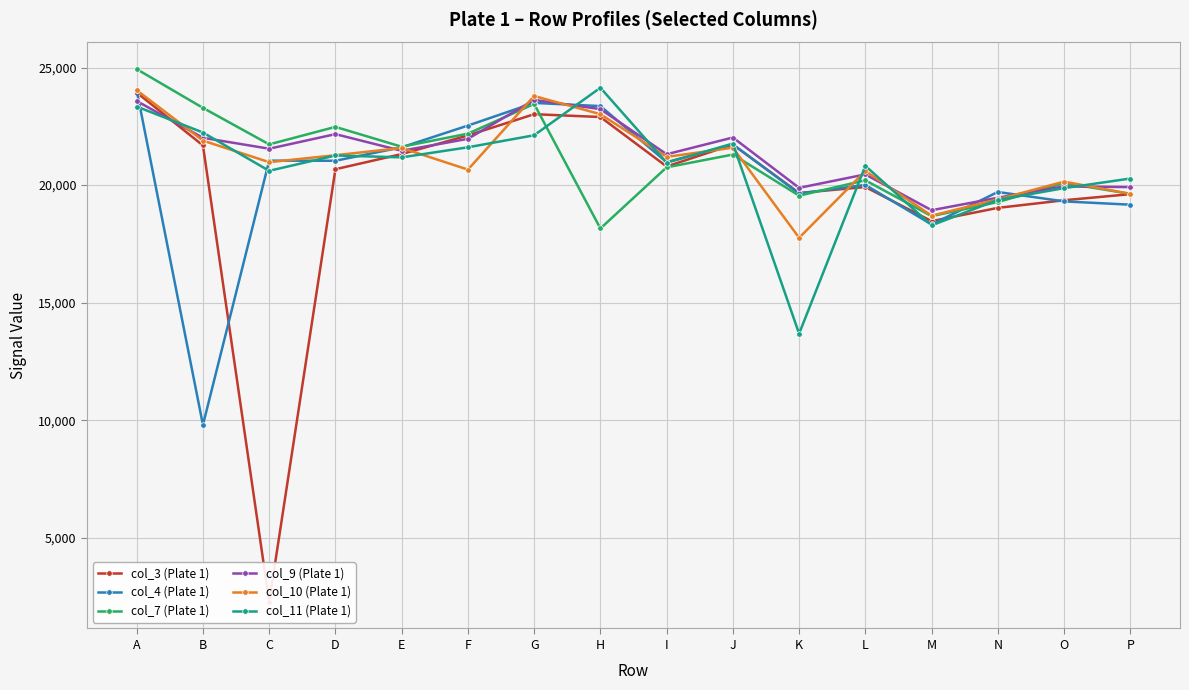

What is the minimum value shown in the chart?

2280